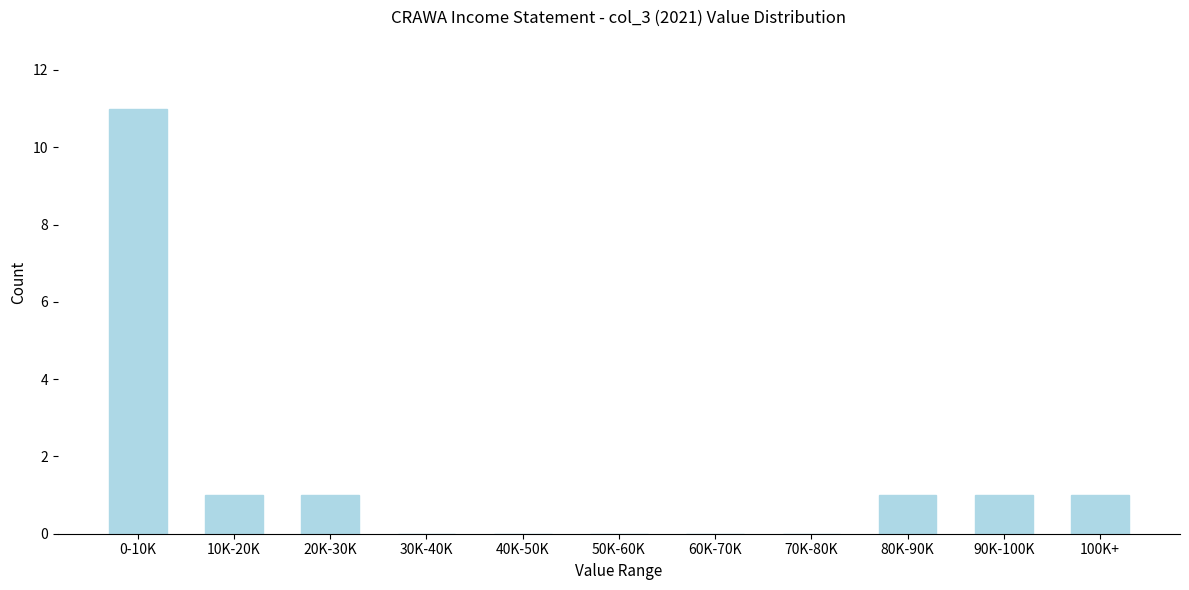

Reading left to right, what are all the values shown in this chart?

0-10K=11	10K-20K=1	20K-30K=1	30K-40K=0	40K-50K=0	50K-60K=0	60K-70K=0	70K-80K=0	80K-90K=1	90K-100K=1	100K+=1